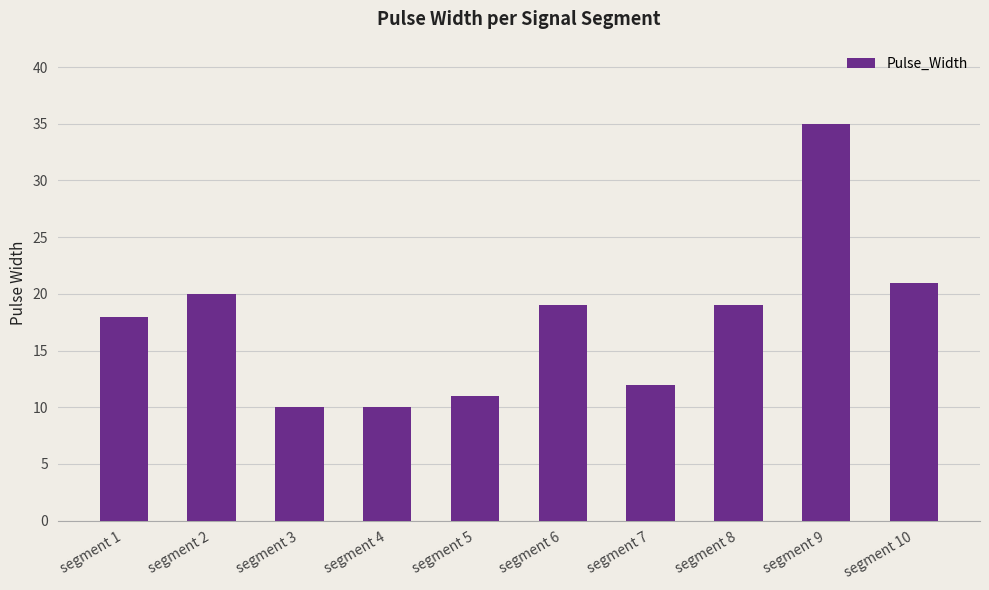

What is the sum of the values at segment 10 and segment 1?

39